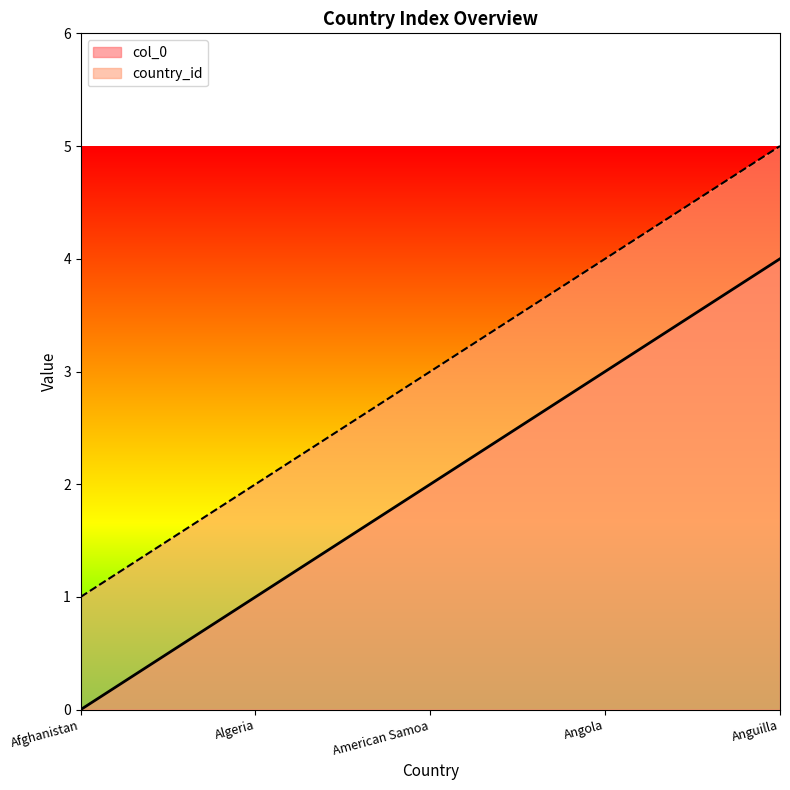

Which has a higher value, American Samoa or Angola?

Angola